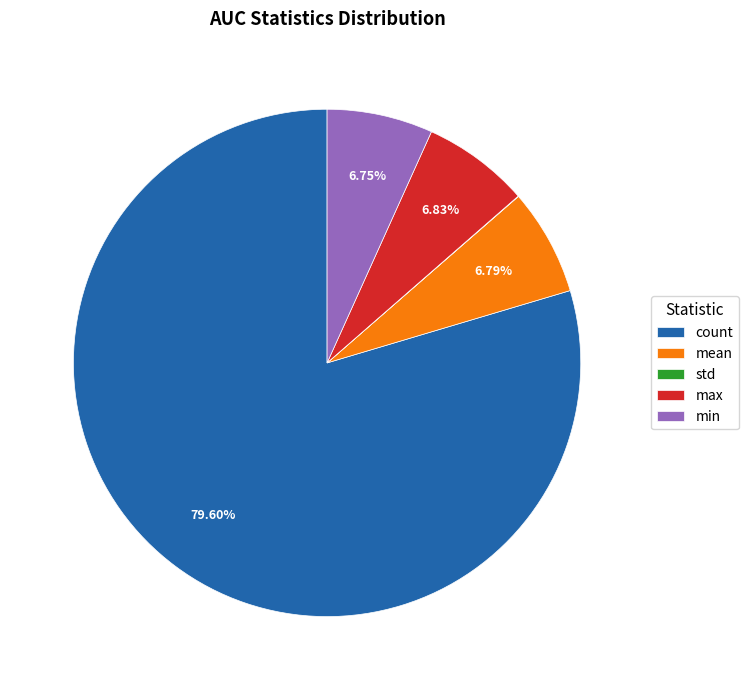

What percentage is the count slice, to the nearest percent?

80%